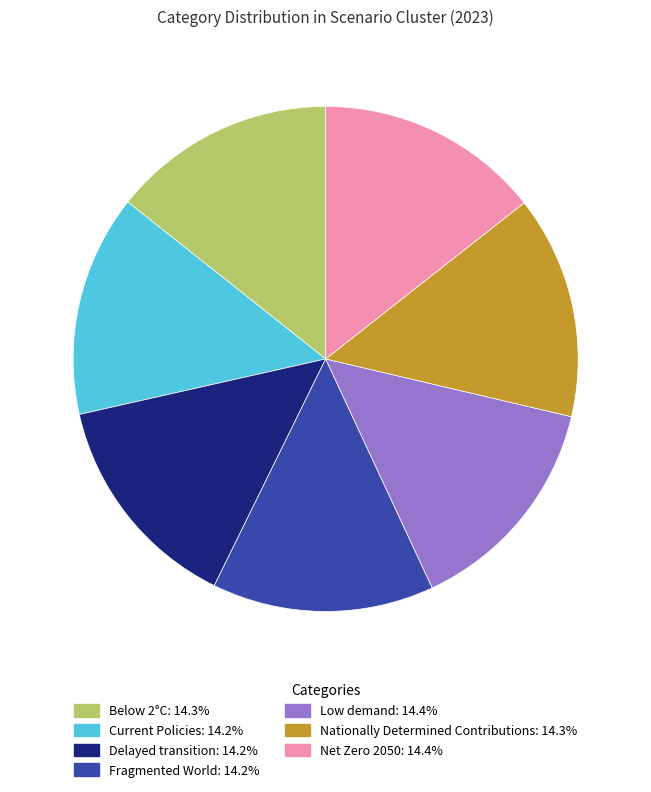

Does Below 2°C account for over 50% of the chart?

No